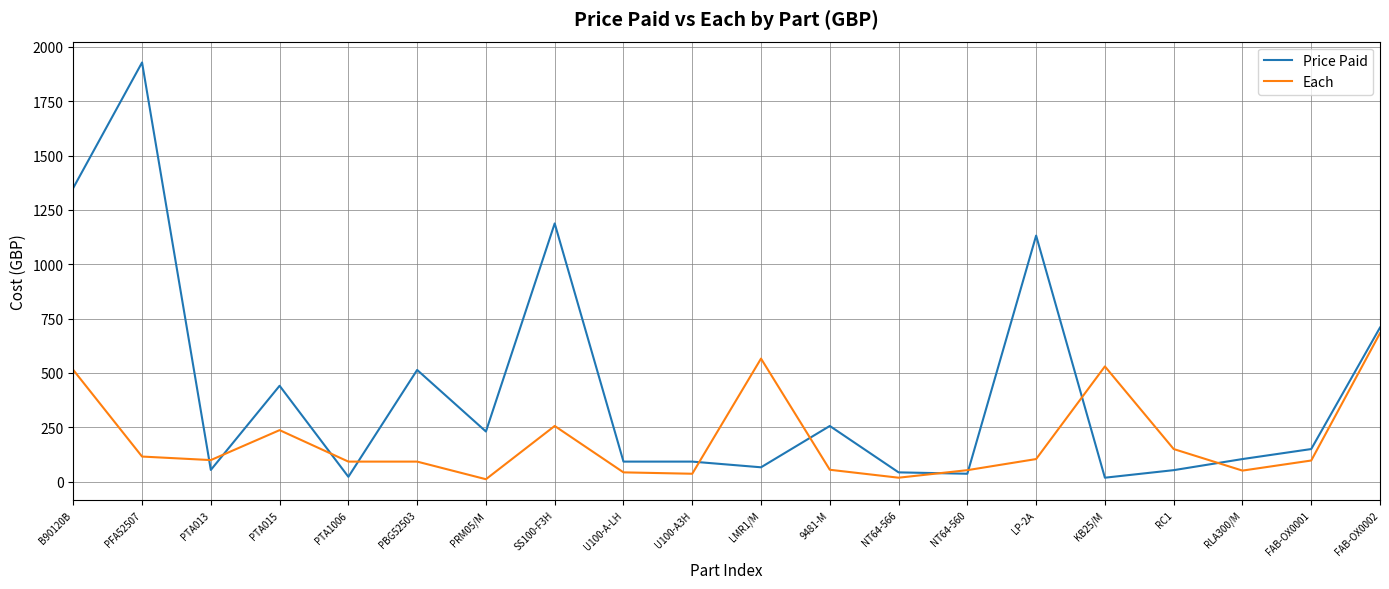

What is the difference between the Price Paid values at 9481-M and FAB-OX0002?

452.8